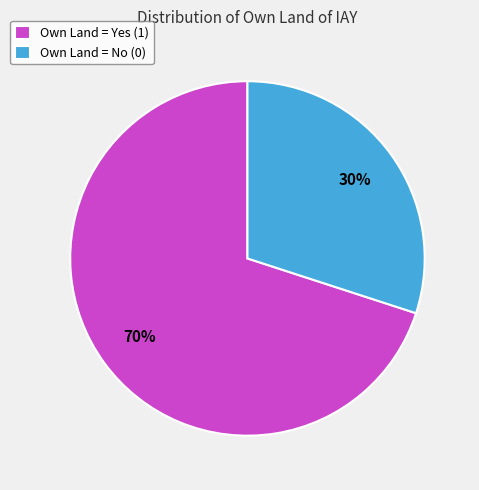

How many segments does this pie chart have?

2